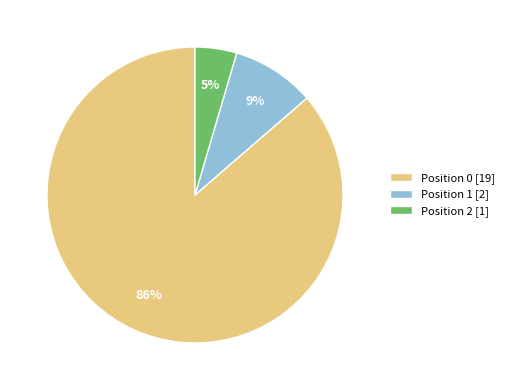

To the nearest percent, what portion does Position 2 represent?

5%